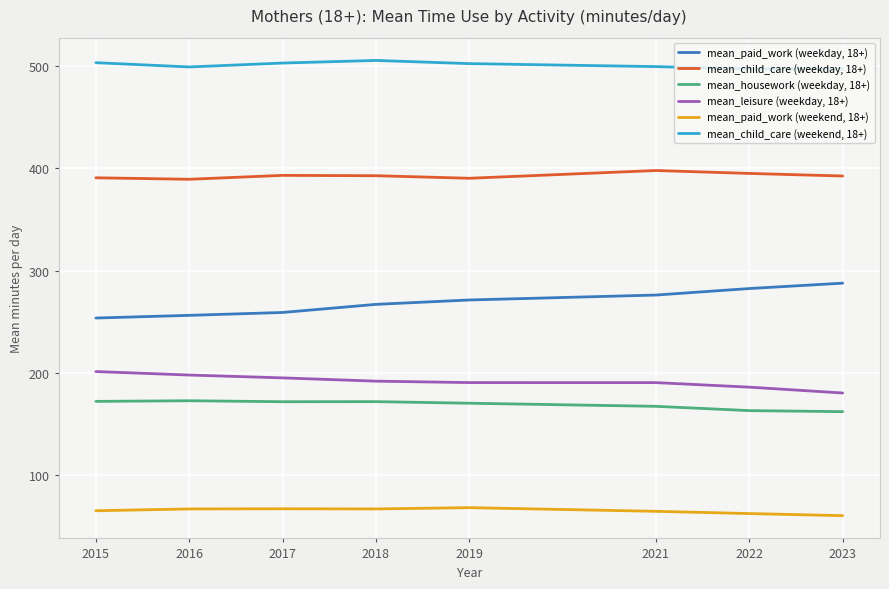

What is the lowest value of the mean_child_care (weekend, 18+) series?

497.0